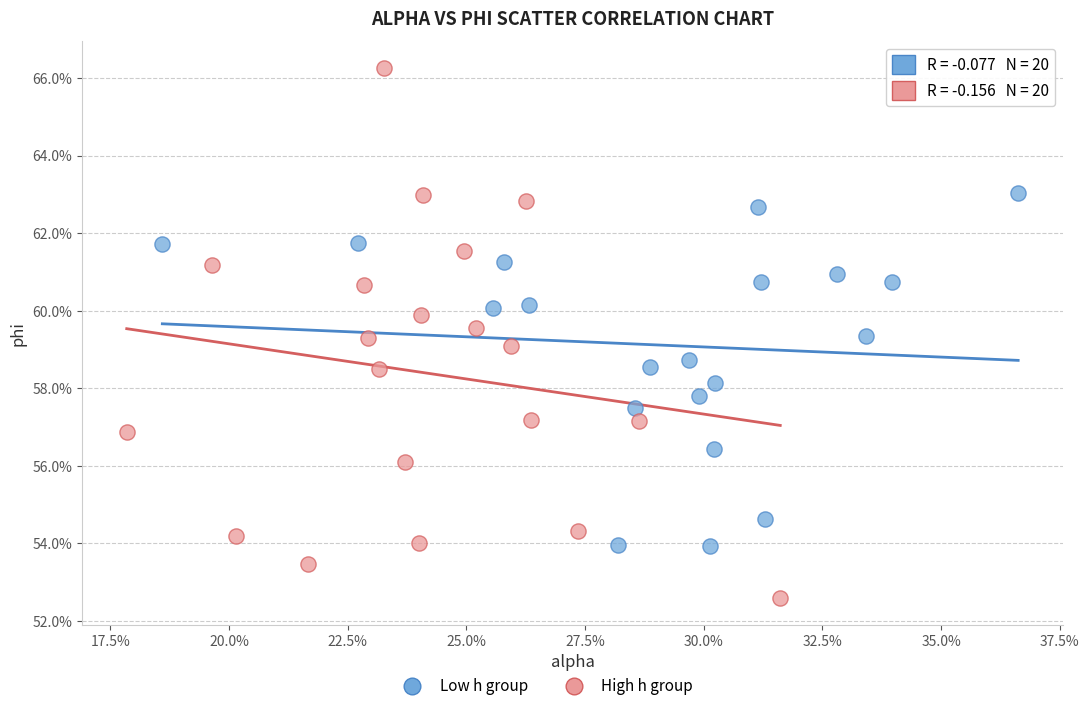

Which series contains the highest Y value?

High h group